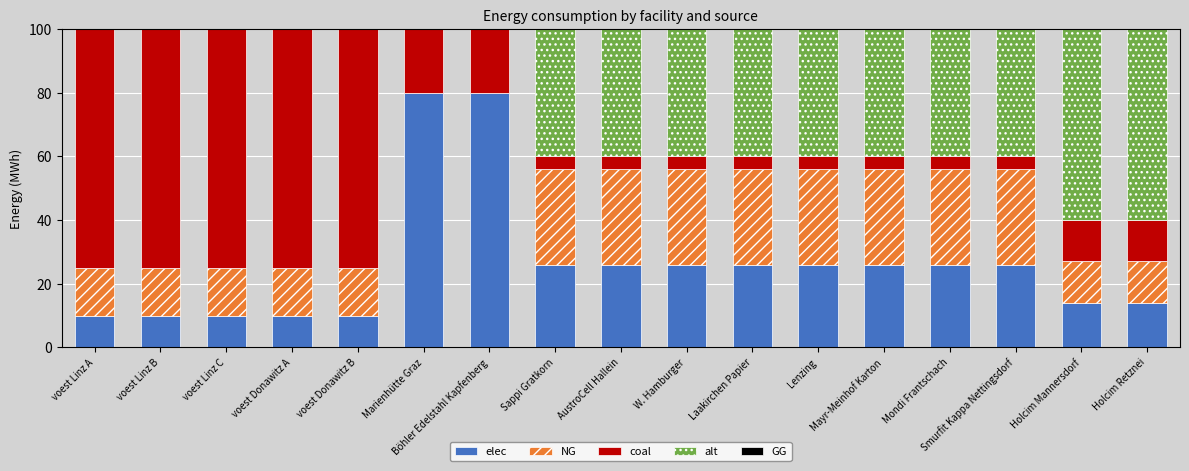

What is the total value across all series at voest Donawitz A?

100.0